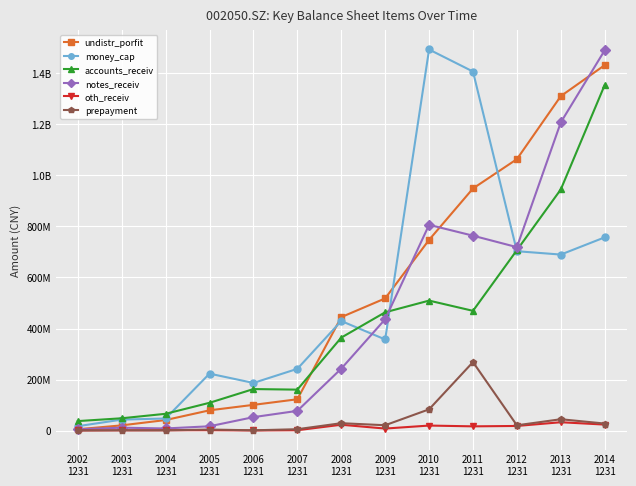

Does the chart have visible grid lines?

Yes